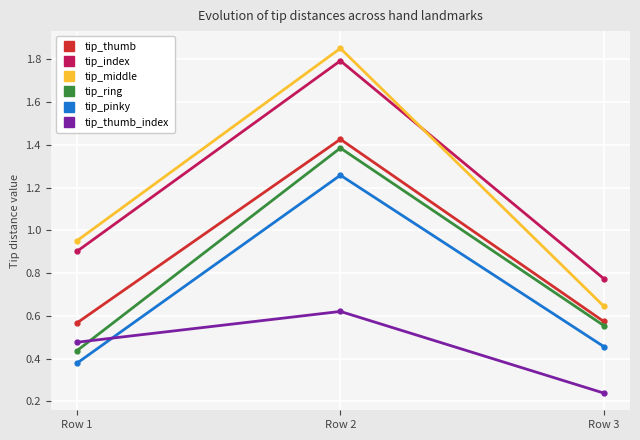

Where is tip_thumb_index nearest to the value 0?

Row 3